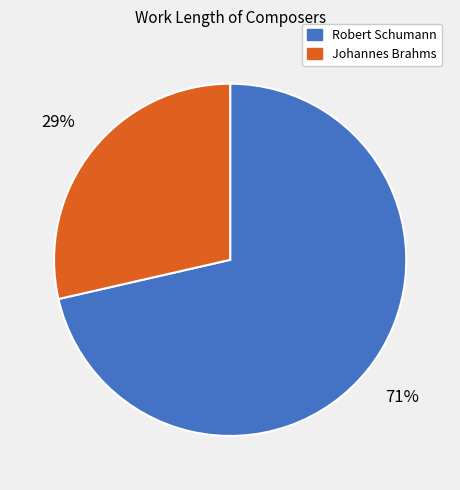

Is the sum of Johannes Brahms and Robert Schumann greater than half?

Yes